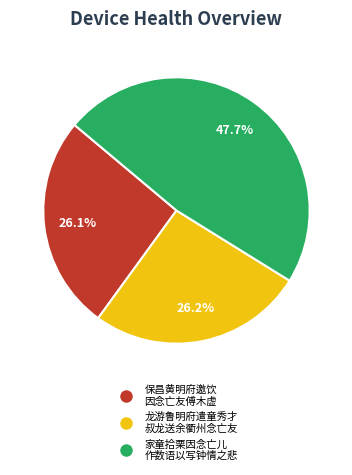

Is there any slice that represents more than half of the pie?

No